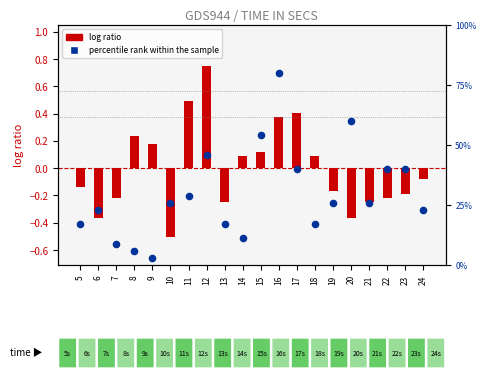

What is the total value across all series at 15?

54.4